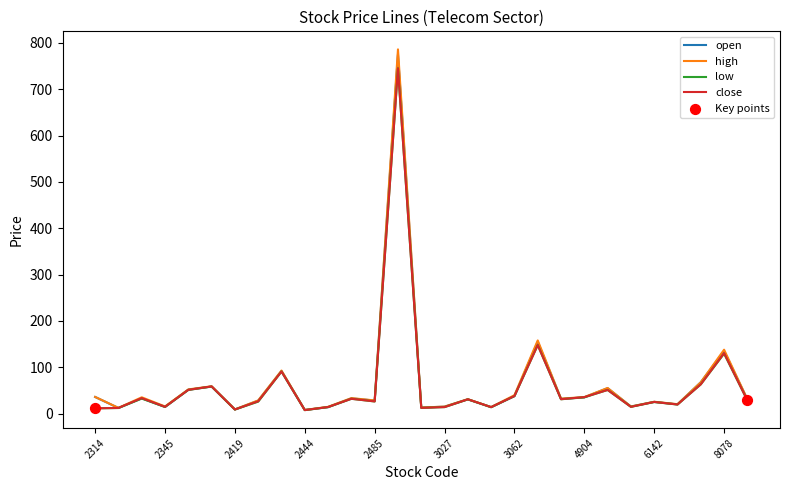

Which series has the largest range (max minus min)?

high